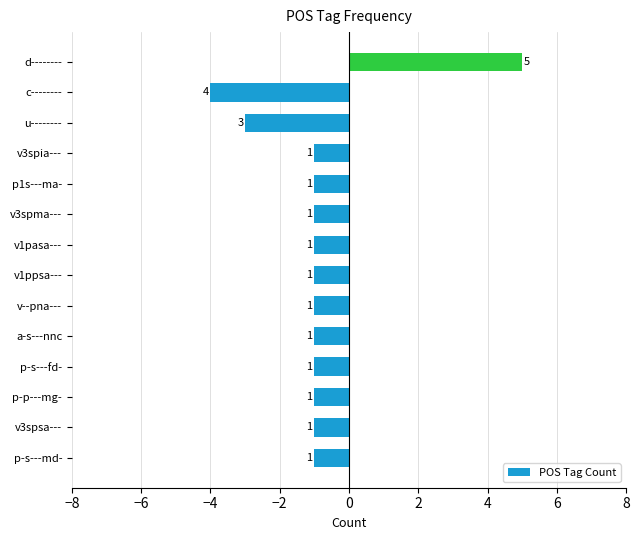

Are the bars horizontal?

Yes